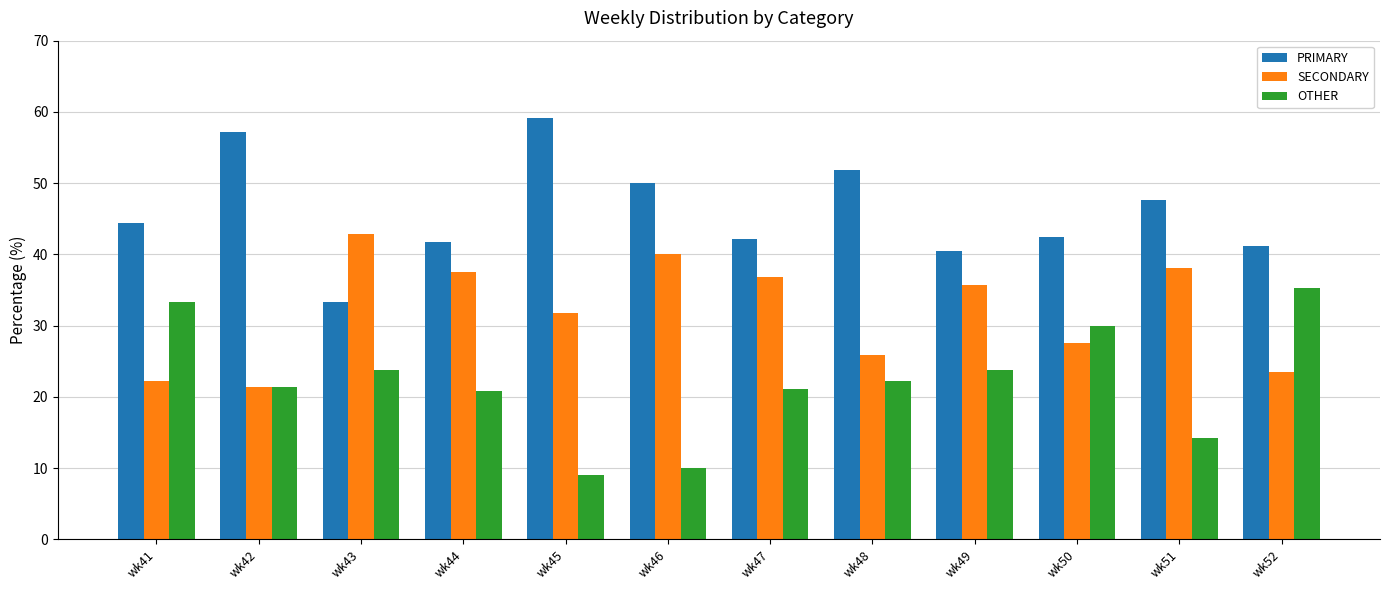

What is the sum of the OTHER values at wk46 and wk50?

40.0